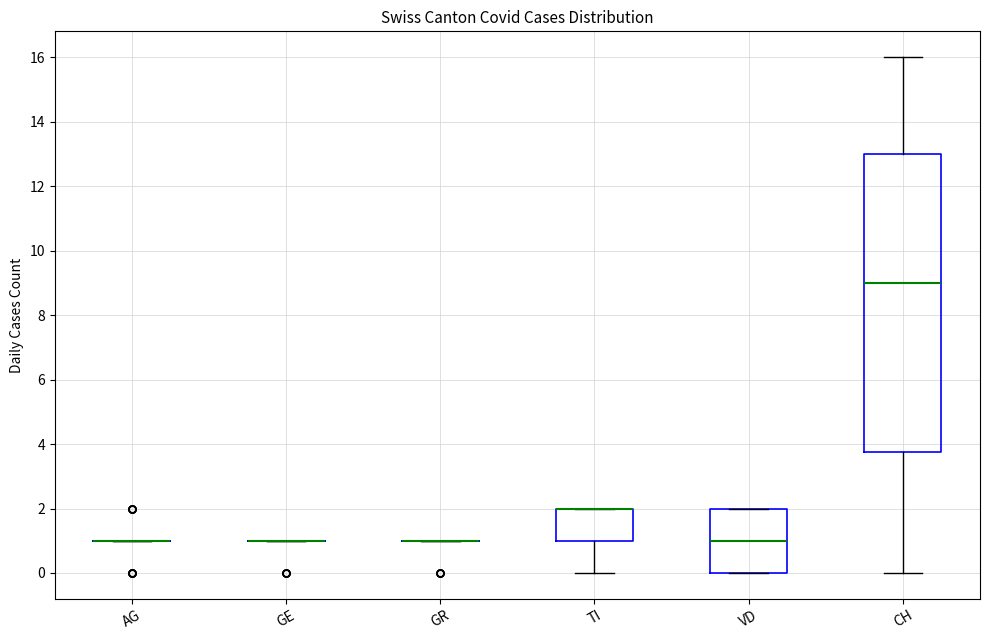

Reading left to right, read every box against the y-axis: the position of its median line, the range the box covers, and the ends of its whiskers. The values are not printed on the chart, so give them approximately, as read against the axis.

AG: box collapsed to a line at 1.0, whiskers 1.0 to 1.0
GE: box collapsed to a line at 1.0, whiskers 1.0 to 1.0
GR: box collapsed to a line at 1.0, whiskers 1.0 to 1.0
TI: median 2.0 (drawn on the box's upper edge), box 1.0 to 2.0, whiskers 0.0 to 2.0
VD: median 1.0, box 0.0 to 2.0, whiskers 0.0 to 2.0
CH: median 9.0, box 3.8 to 13.0, whiskers 0.0 to 16.0